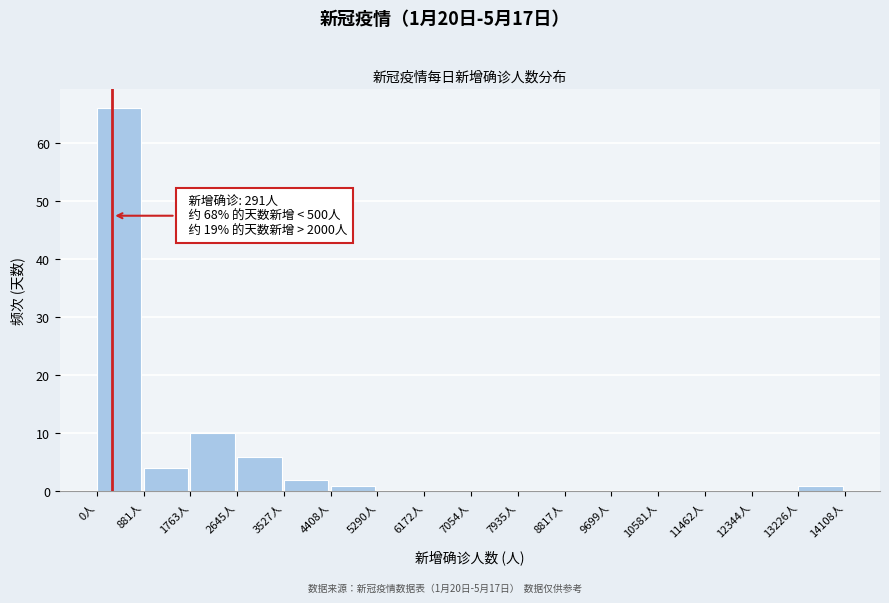

Over which range of the x-axis is the bar tallest?

0 to 900